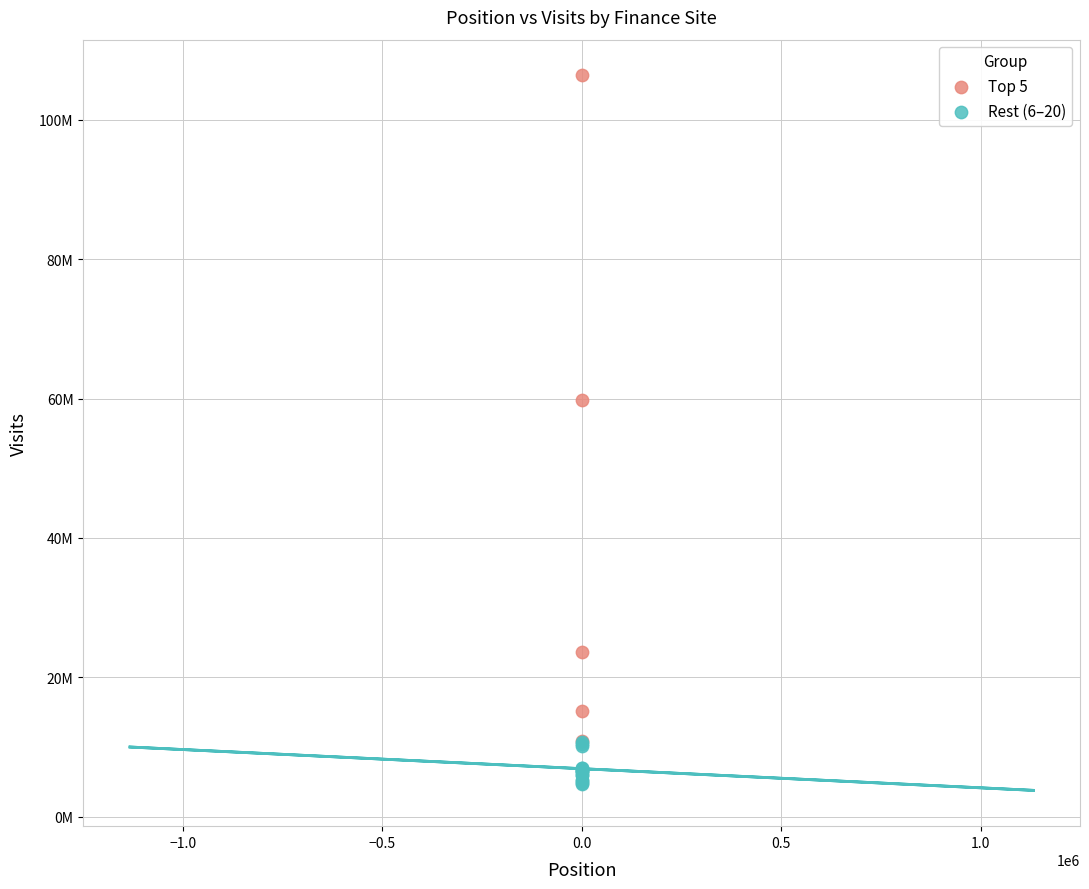

What are all the series names shown in the legend?

Top 5, Rest (6–20)